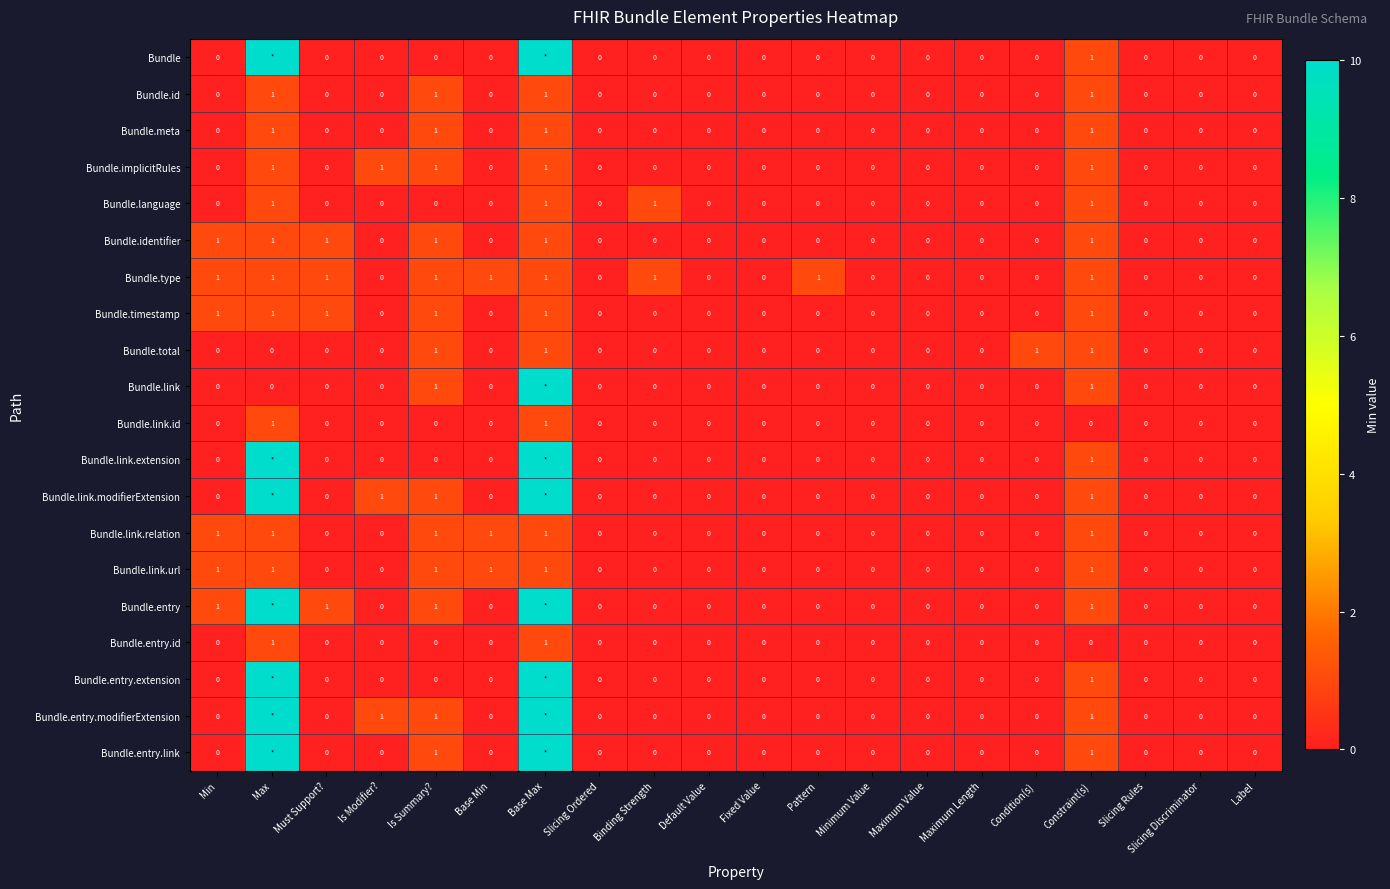

The value of Bundle.link.url at Base Max is 2. True or false?

False